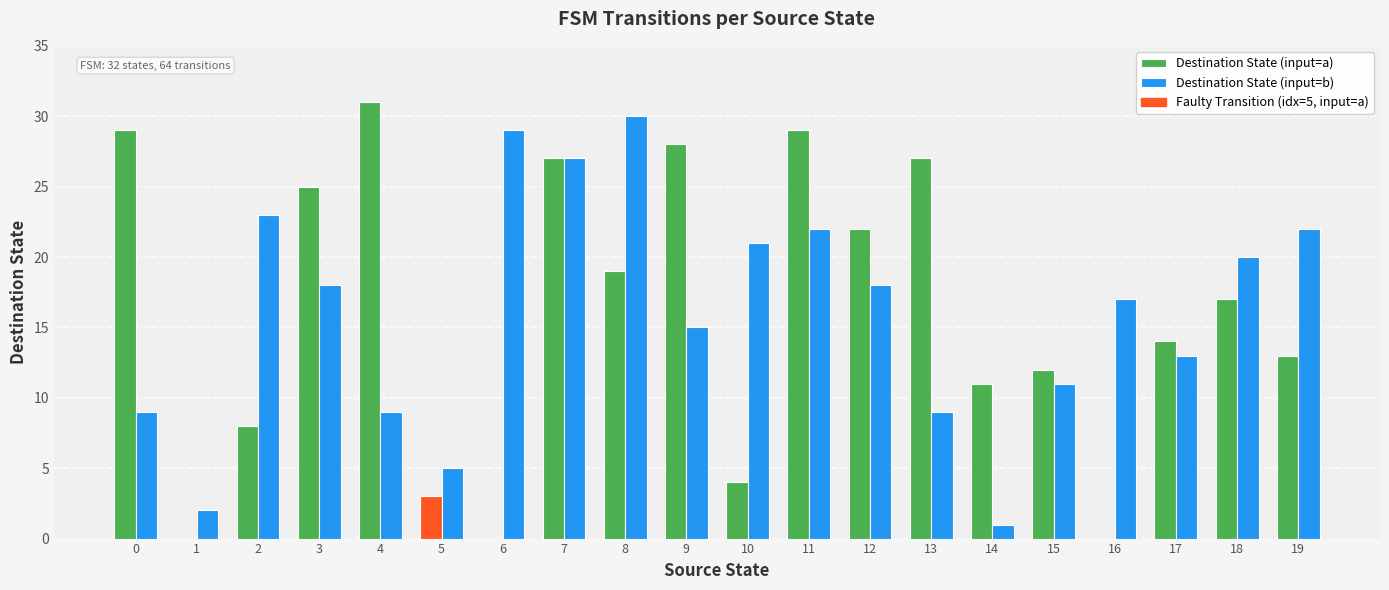

Which category has the highest value in the Destination State (input=a) series?

4